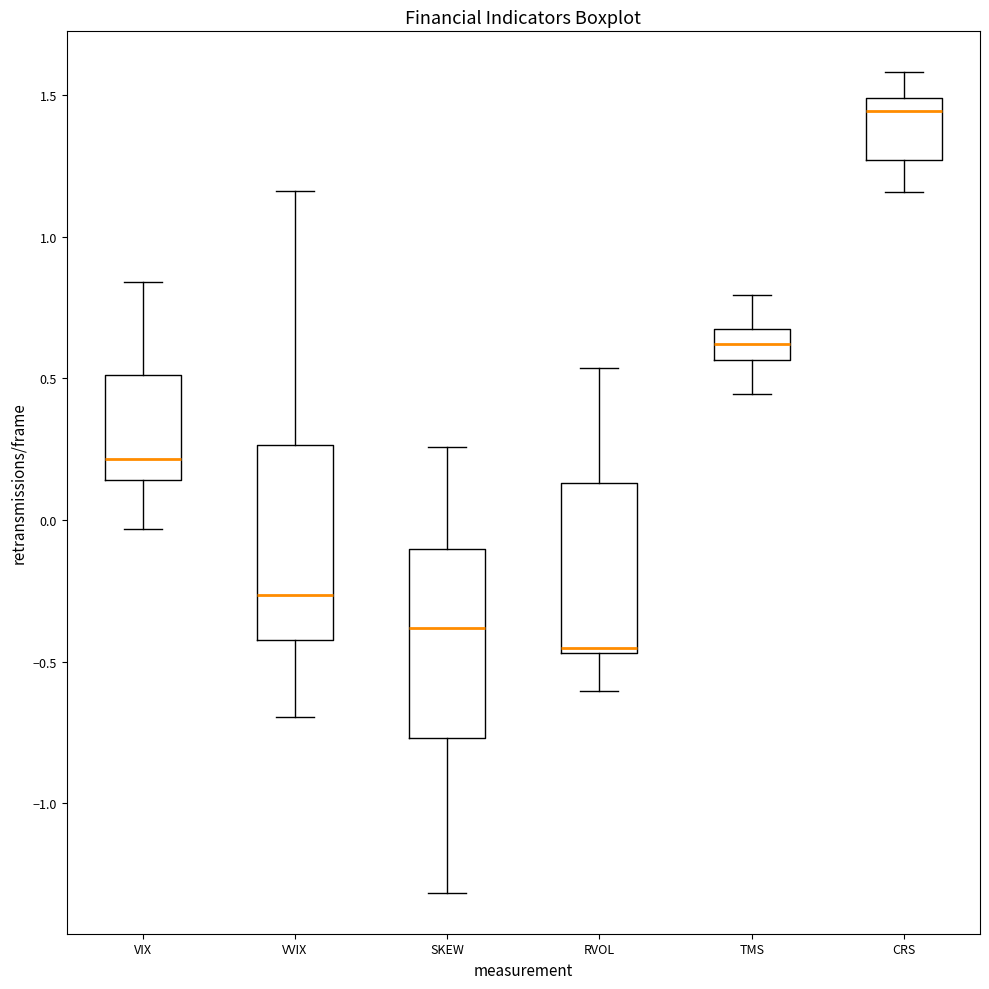

Reading left to right, read every box against the y-axis: the position of its median line, the range the box covers, and the ends of its whiskers. The values are not printed on the chart, so give them approximately, as read against the axis.

VIX: median 0.20, box 0.15 to 0.50, whiskers -0.05 to 0.85
VVIX: median -0.25, box -0.40 to 0.25, whiskers -0.70 to 1.15
SKEW: median -0.40, box -0.75 to -0.10, whiskers -1.30 to 0.25
RVOL: median -0.45 (just above the box's lower edge), box -0.45 to 0.15, whiskers -0.60 to 0.55
TMS: median 0.60, box 0.55 to 0.65, whiskers 0.45 to 0.80
CRS: median 1.45, box 1.25 to 1.50, whiskers 1.15 to 1.60